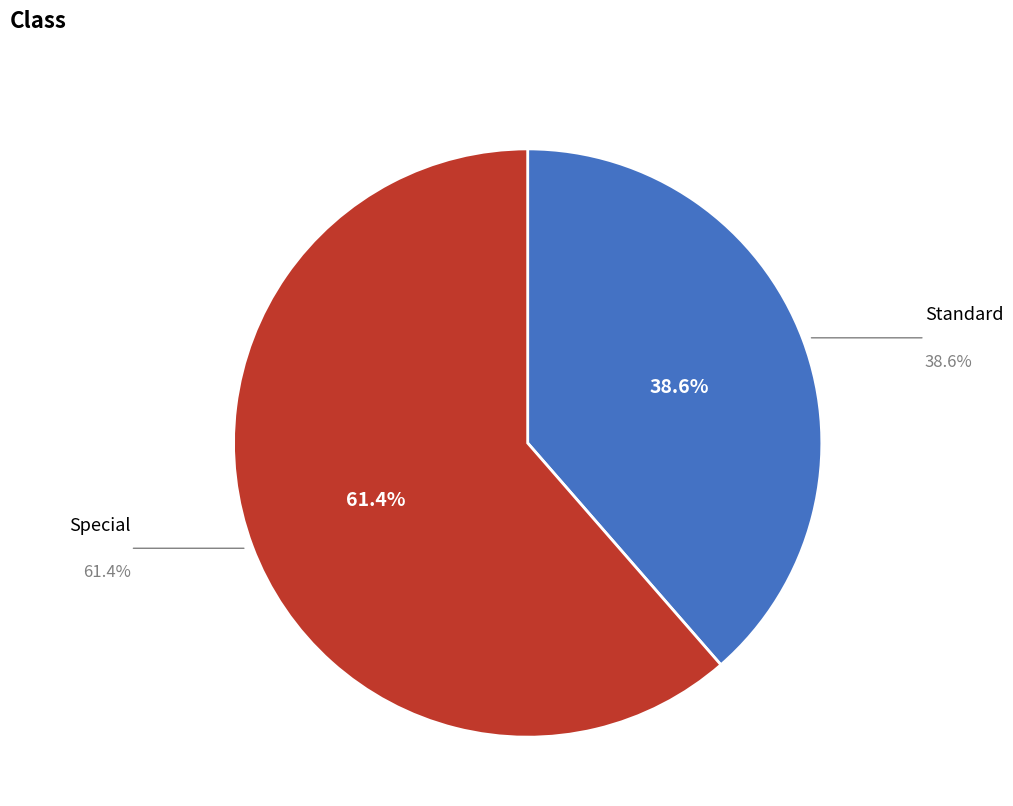

Which category has the smallest portion of the pie?

Standard